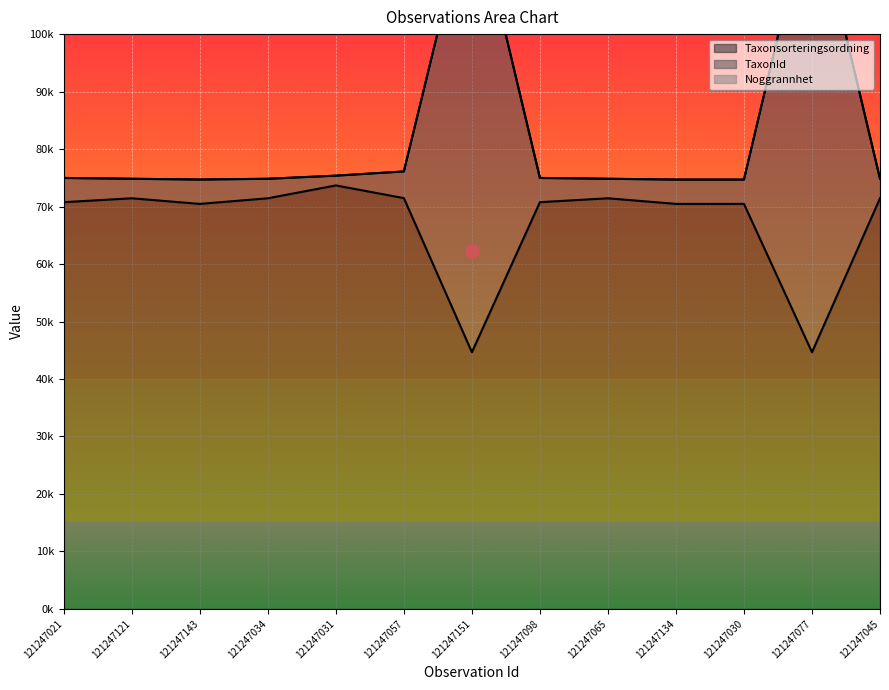

At which label does TaxonId reach its minimum?

121247134